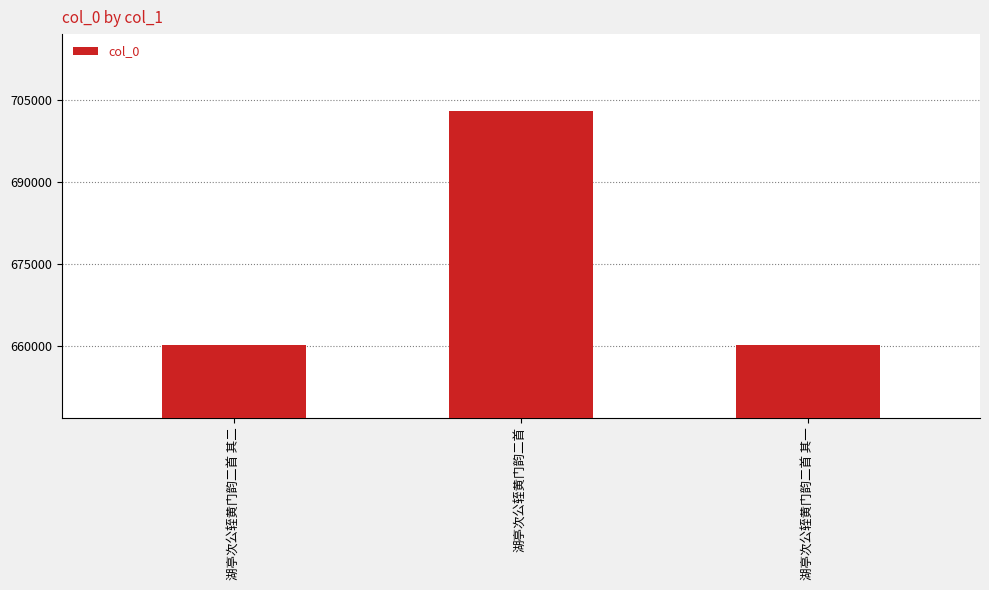

True or false: the data shows 936628 at 湖亭次公轾黄门韵二首 其一.

False